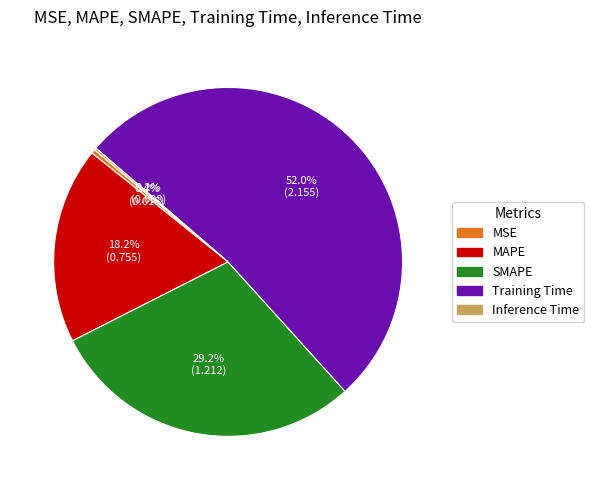

Which category accounts for the majority?

Training Time